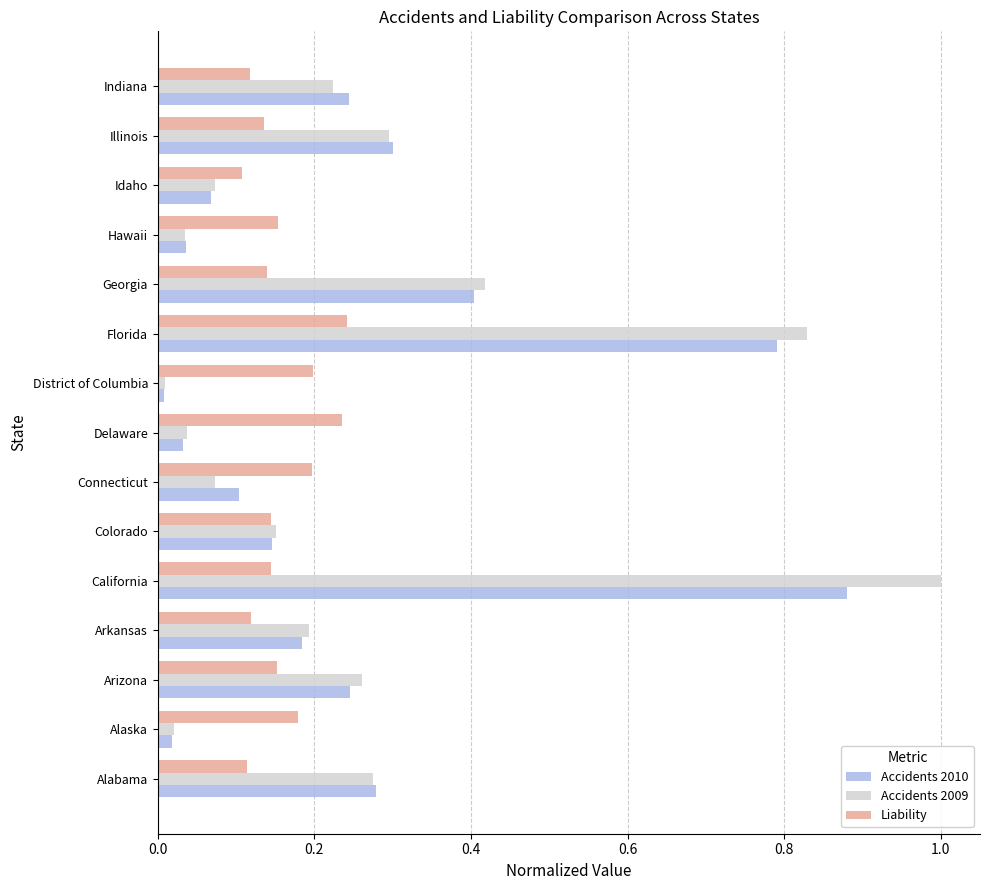

The Accidents 2009 series shows 0.0 at District of Columbia. True or false?

True